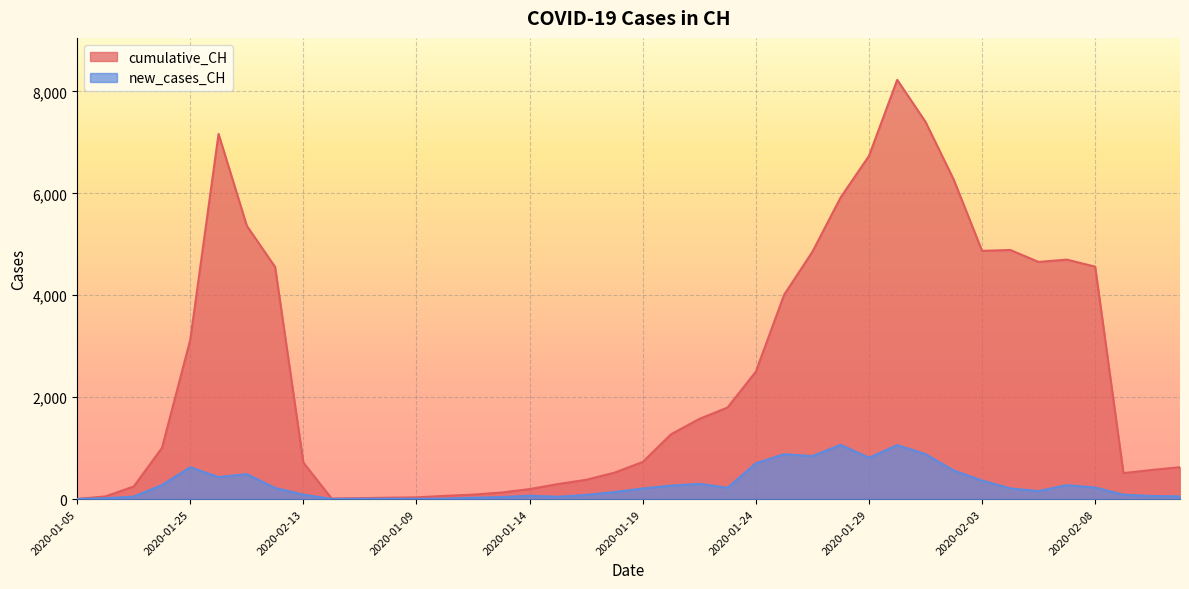

What is the total value across all series at 2020-01-16?

343